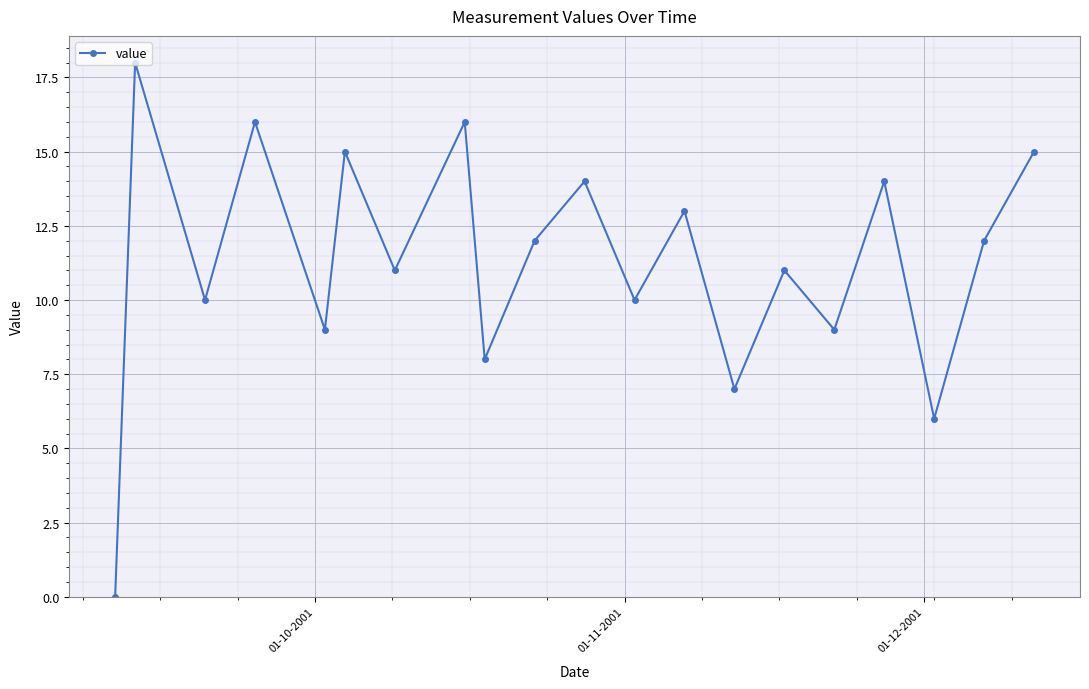

What is the value of the 2nd point from the left?

18